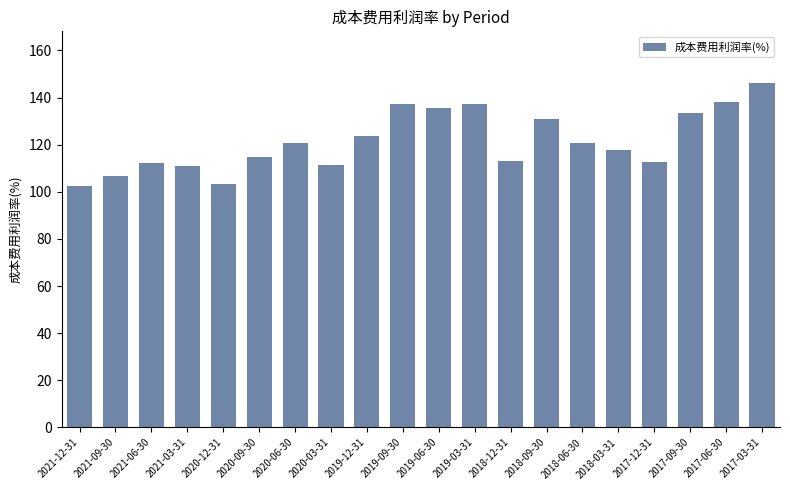

What is the smallest value displayed?

102.7